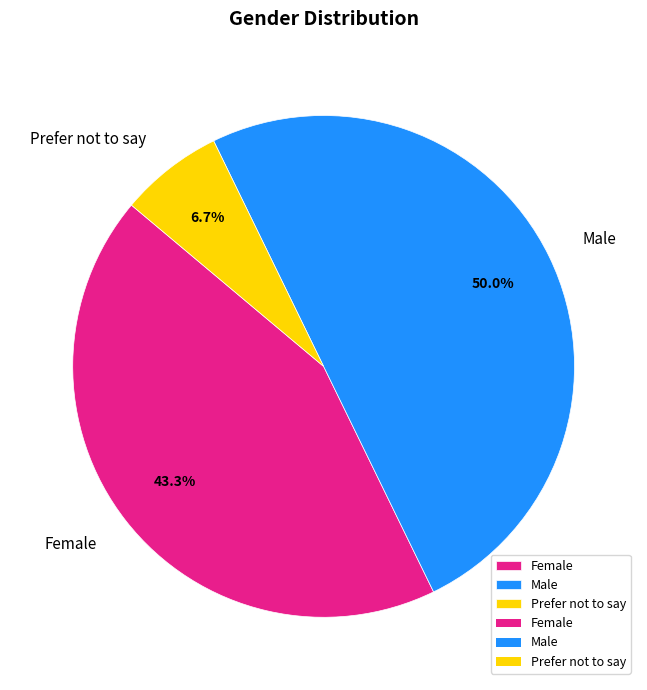

Count the number of slices in the pie.

3